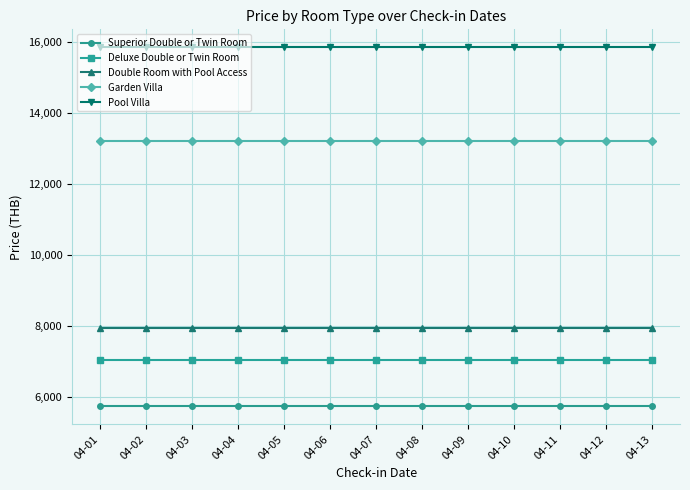

Is it true that Deluxe Double or Twin Room equals 11085 at 04-09?

False